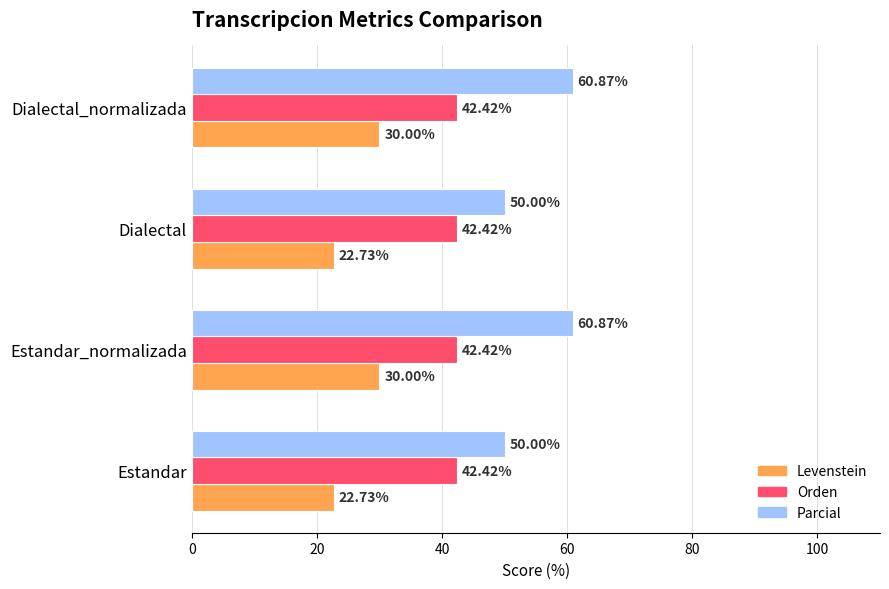

What is the smallest value displayed?

22.7